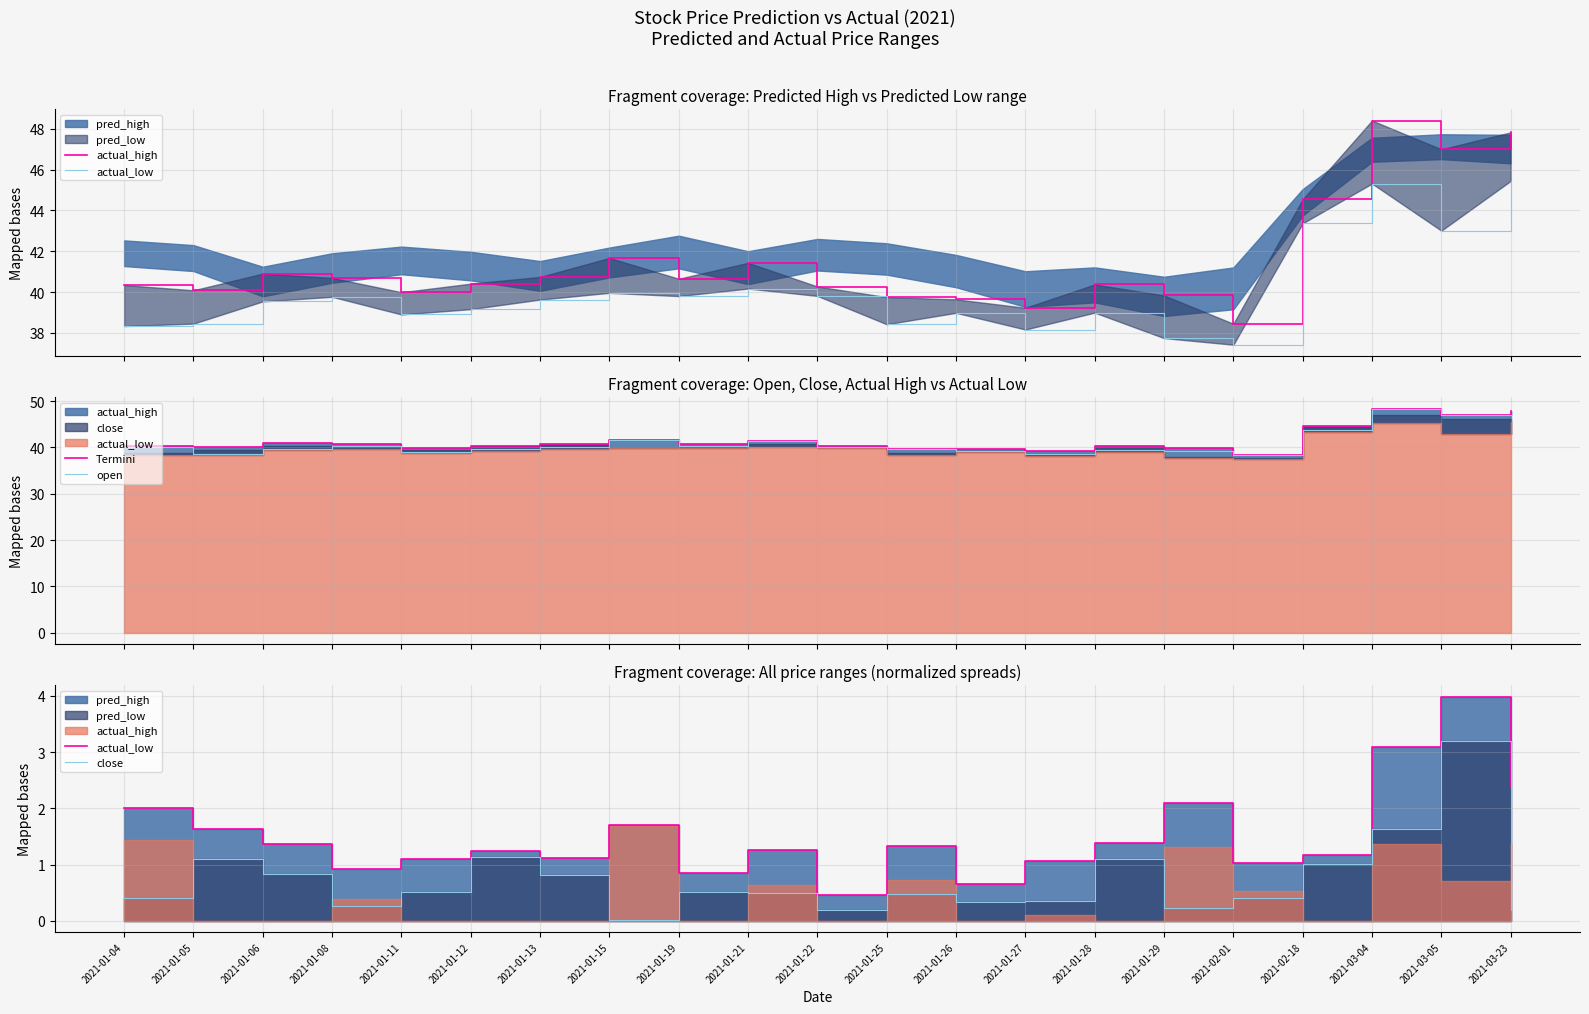

Reading right to left, what are all the values shown in this chart?

actual_high: 47.8	47.0	48.4	44.5	38.4	39.8	40.4	39.2	39.6	39.8	40.3	41.4	40.6	41.7	40.7	40.4	40.0	40.7	40.9	40.1	40.3
actual_low: 2.4	4.0	3.1	1.2	1.0	2.1	1.4	1.1	0.7	1.3	0.5	1.3	0.8	1.7	1.1	1.2	1.1	0.9	1.4	1.6	2.0
Termini: 47.8	47.0	48.4	44.5	38.4	39.8	40.4	39.2	39.6	39.8	40.3	41.4	40.6	41.7	40.7	40.4	40.0	40.7	40.9	40.1	40.3
open: 47.0	46.9	48.3	43.8	38.4	39.3	39.5	38.6	39.3	39.6	40.0	41.3	40.3	41.7	40.0	39.7	39.1	40.4	39.6	38.5	40.2
close: 0.2	3.2	1.6	1.0	0.4	0.2	1.1	0.4	0.3	0.5	0.2	0.5	0.5	0.0	0.8	1.1	0.5	0.3	0.8	1.1	0.4